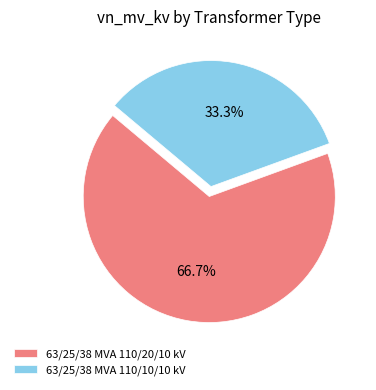

The 63/25/38 MVA 110/20/10 kV slice represents 67% of the pie. True or false?

True